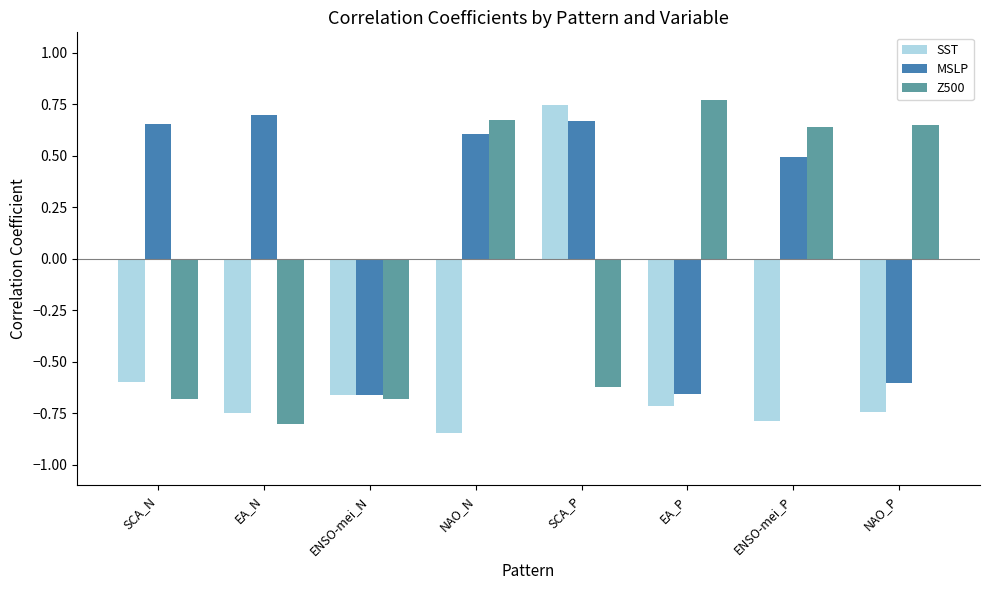

How many values in the MSLP series exceed 0?

5